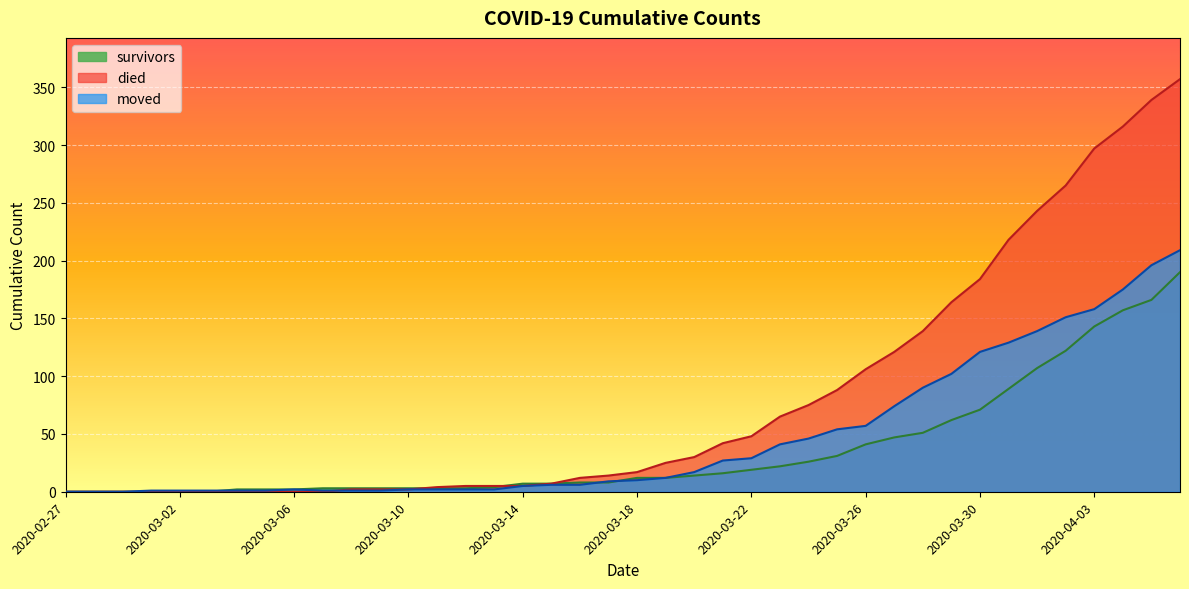

Is the value of survivors at 2020-03-20 greater than the value of moved at 2020-03-03?

Yes